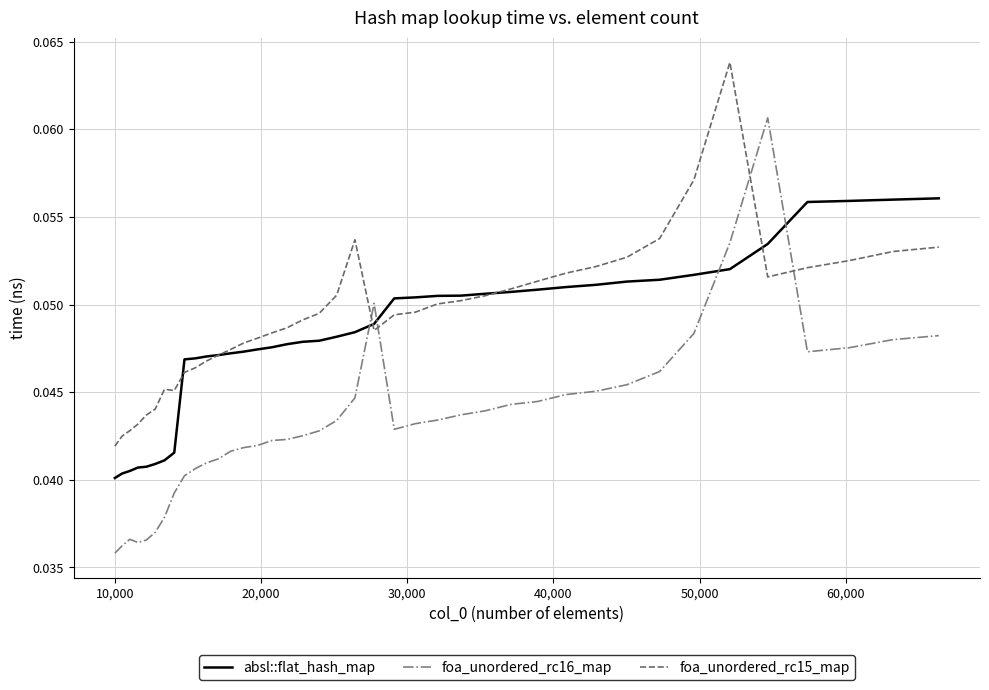

True or false: foa_unordered_rc15_map and foa_unordered_rc16_map cross at least once.

True